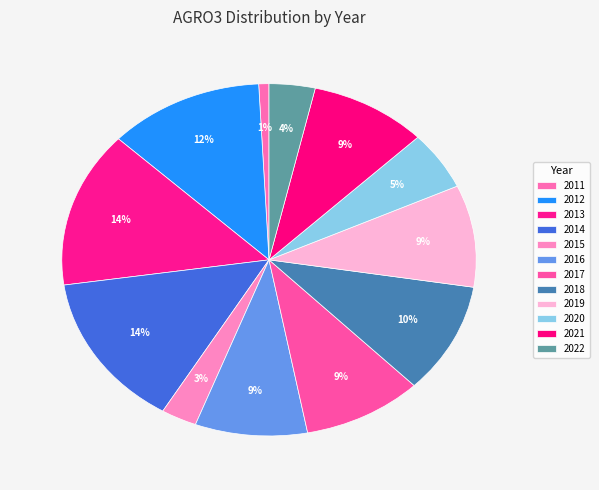

How many slices are in this pie chart?

12